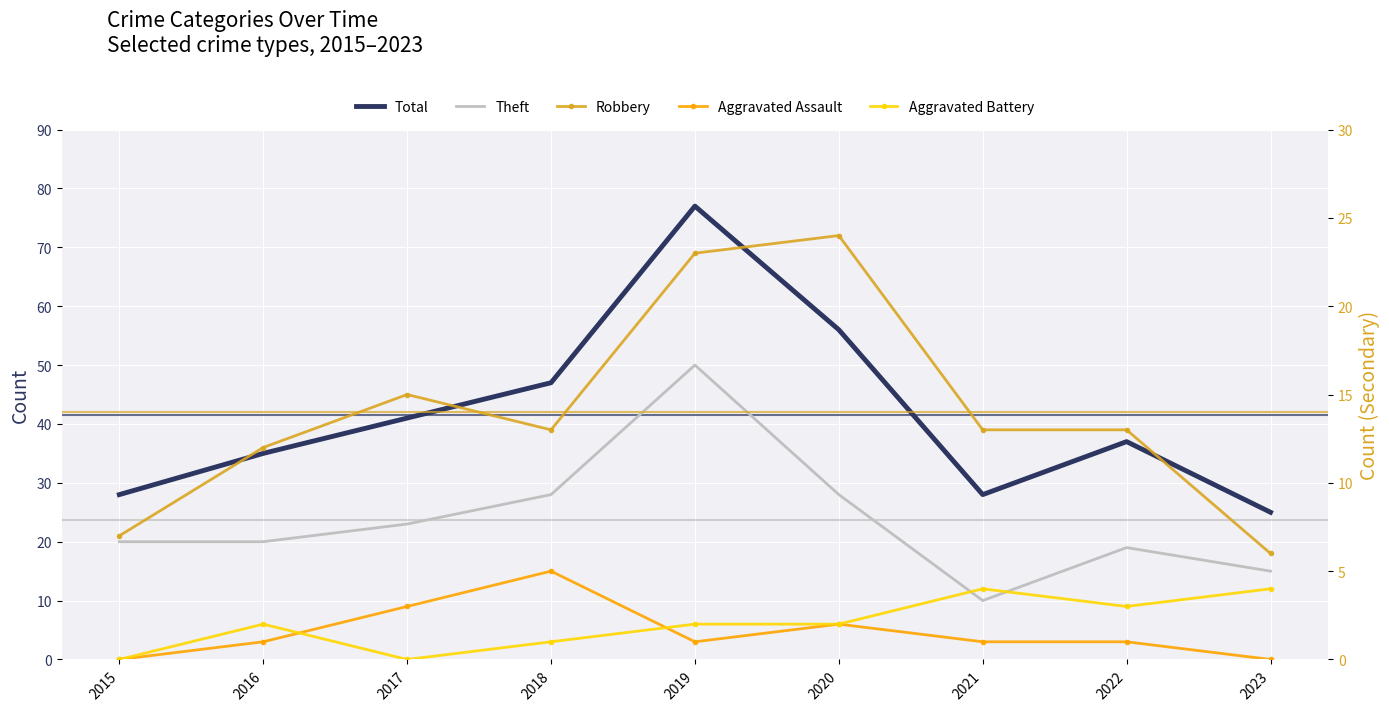

What is the difference between the maximum and second lowest values in the Total series?

49